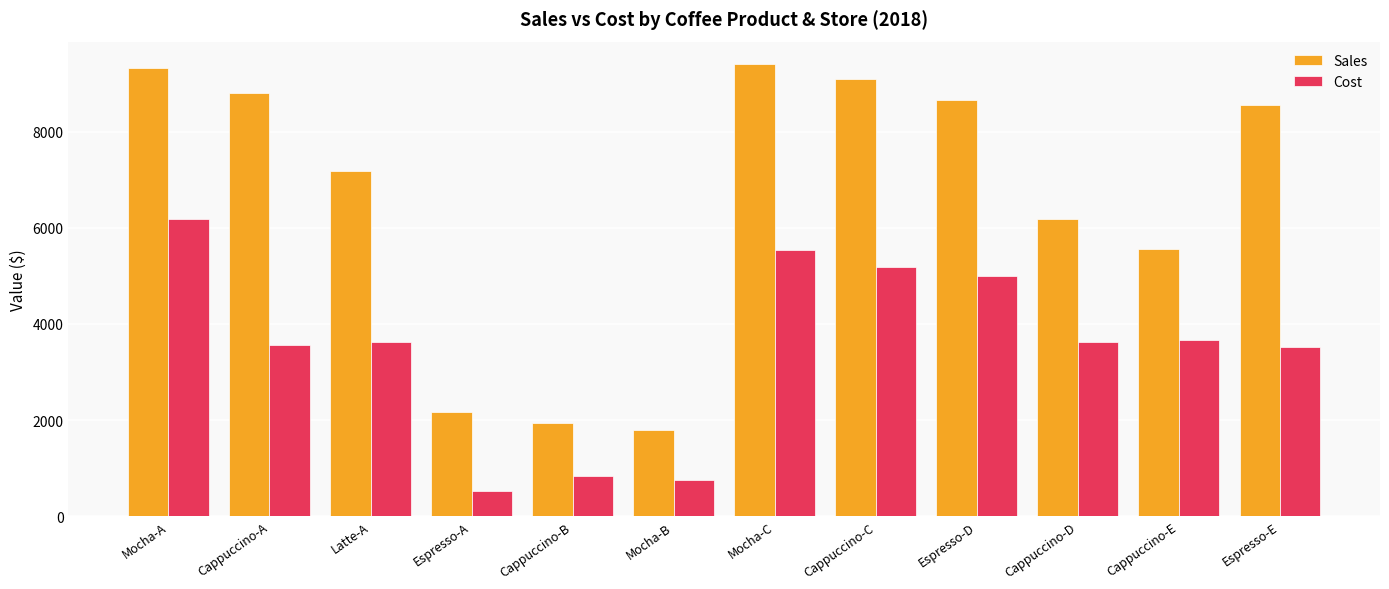

What is the lowest value of the Sales series?

1802.8